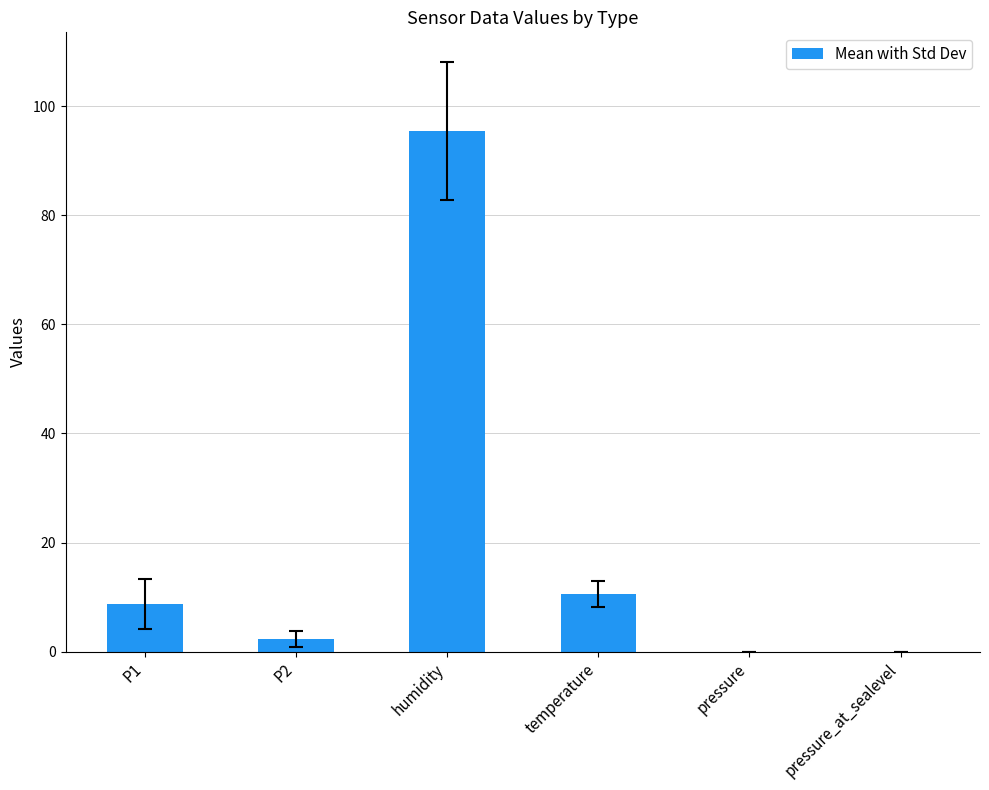

What is the sum of the values at pressure and P1?

8.8